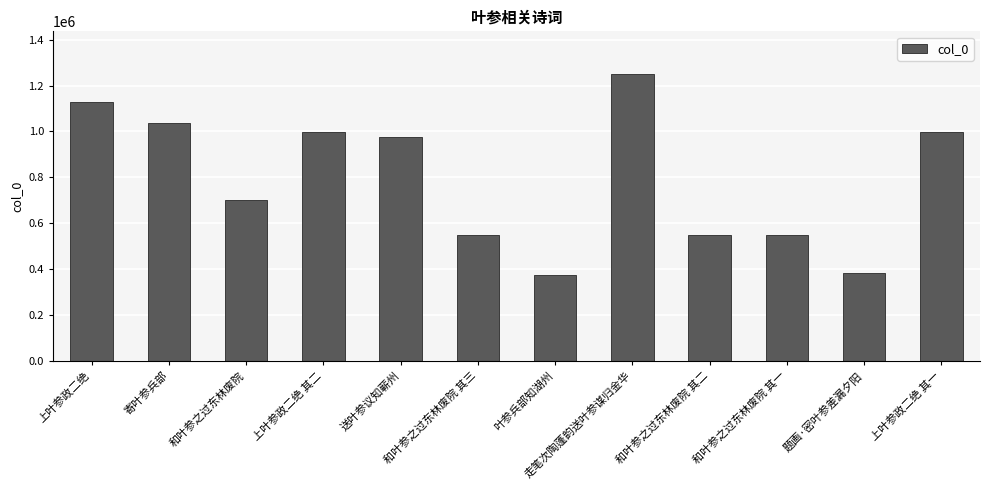

The chart shows a value of 172540 at 题画·密叶参差漏夕阳. True or false?

False